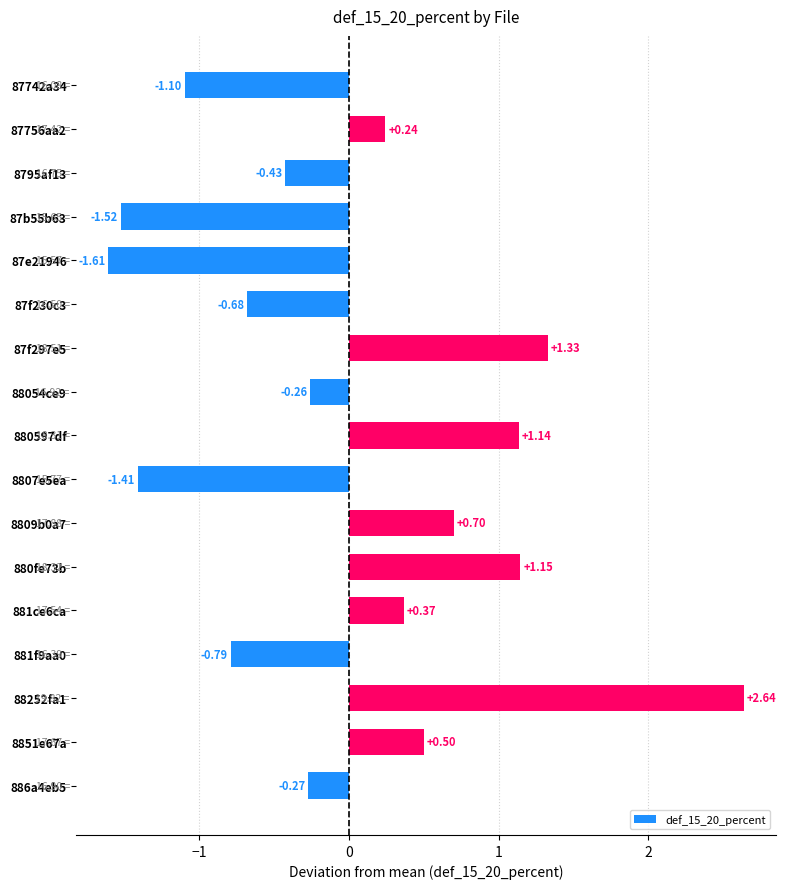

List the labels in order of value, largest first.

88252fa1, 87f297e5, 880fe73b, 880597df, 8809b0a7, 8851e67a, 881ce6ca, 87756aa2, 88054ce9, 886a4eb5, 8795af13, 87f230c3, 881f9aa0, 87742a34, 8807e5ea, 87b55b63, 87e21946